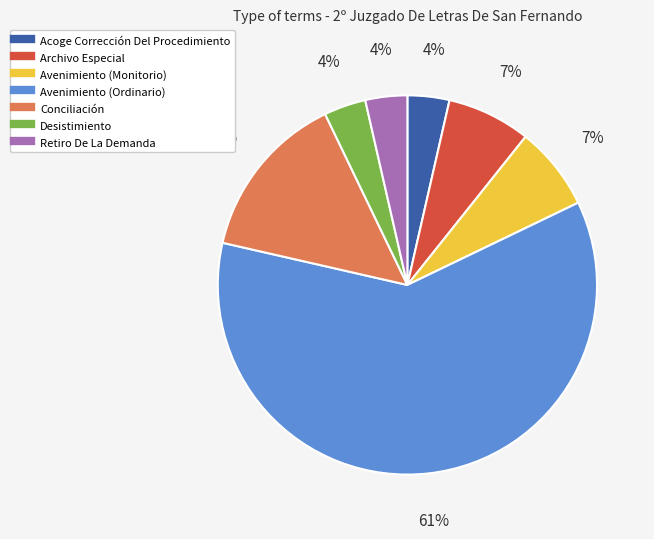

Is it true that Desistimiento is 13% of the pie?

False